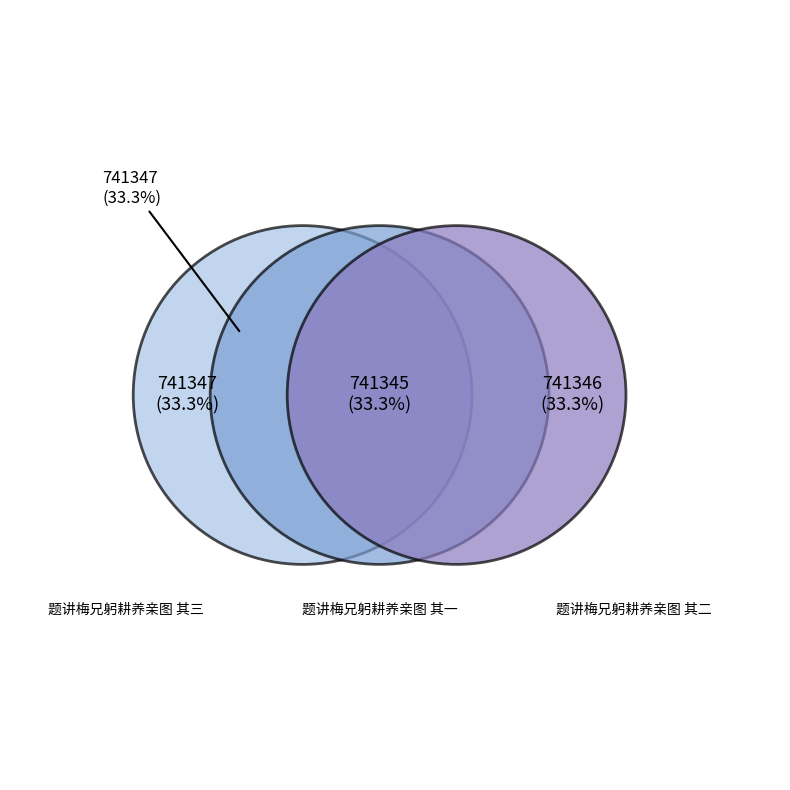

What percentage is the 题讲梅兄躬耕养亲图 其三 slice, to the nearest percent?

33%